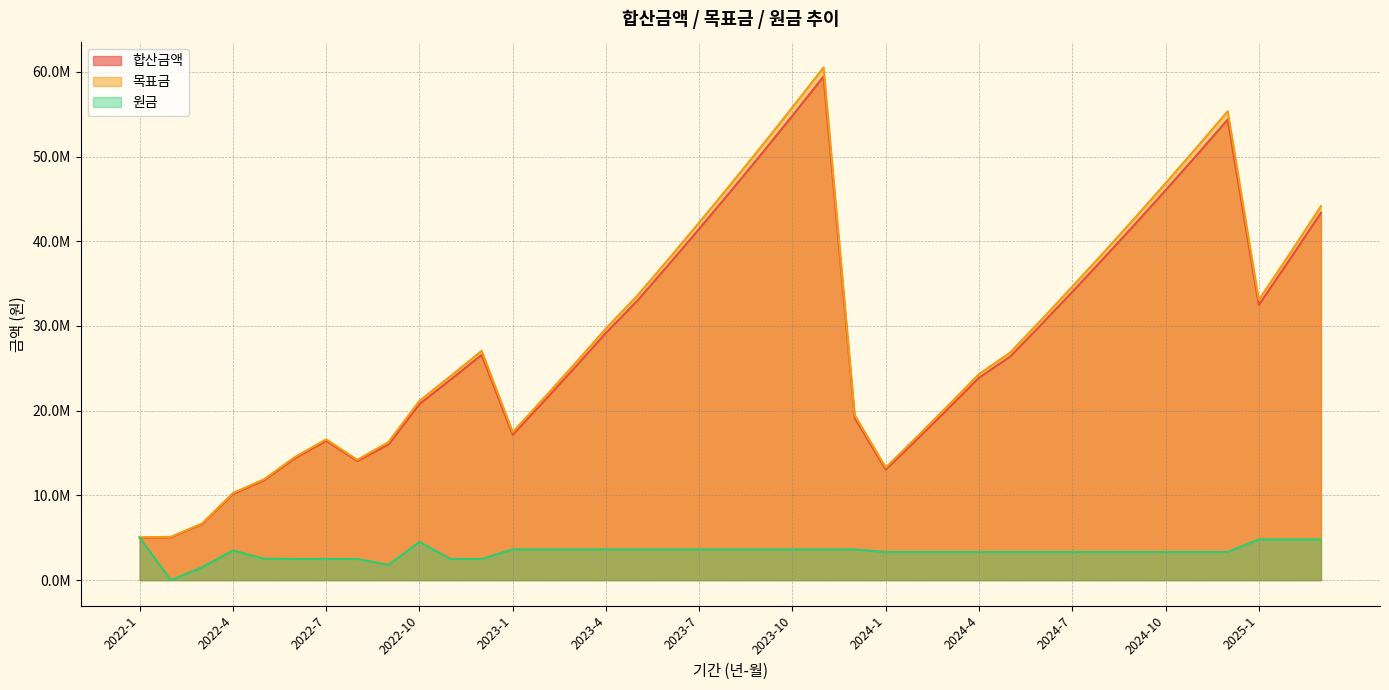

How many values in 원금 are above zero?

38